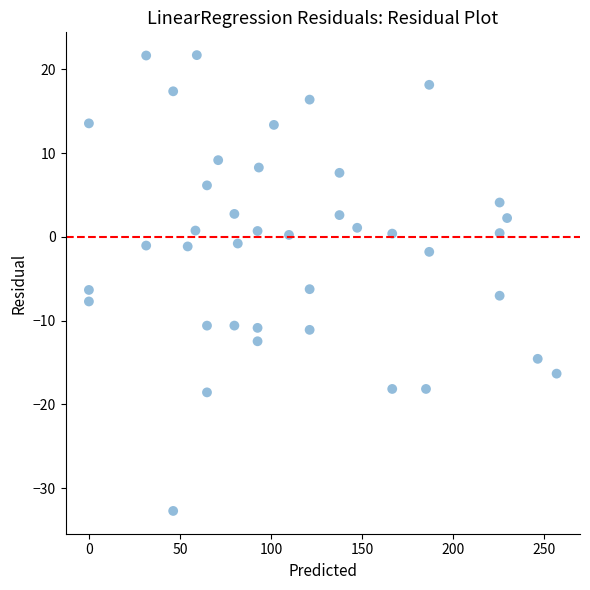

What is the range of X values (max minus min)?

256.9